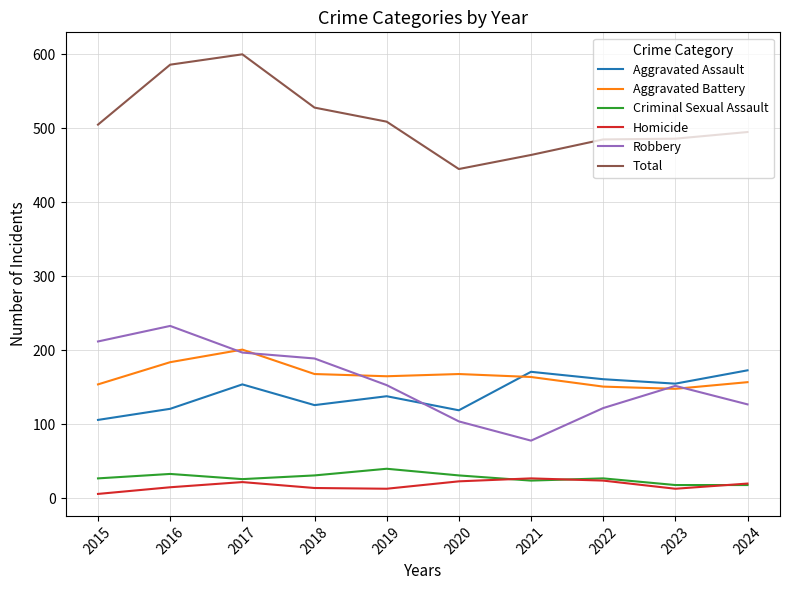

Is this an area chart (filled region under the line)?

No